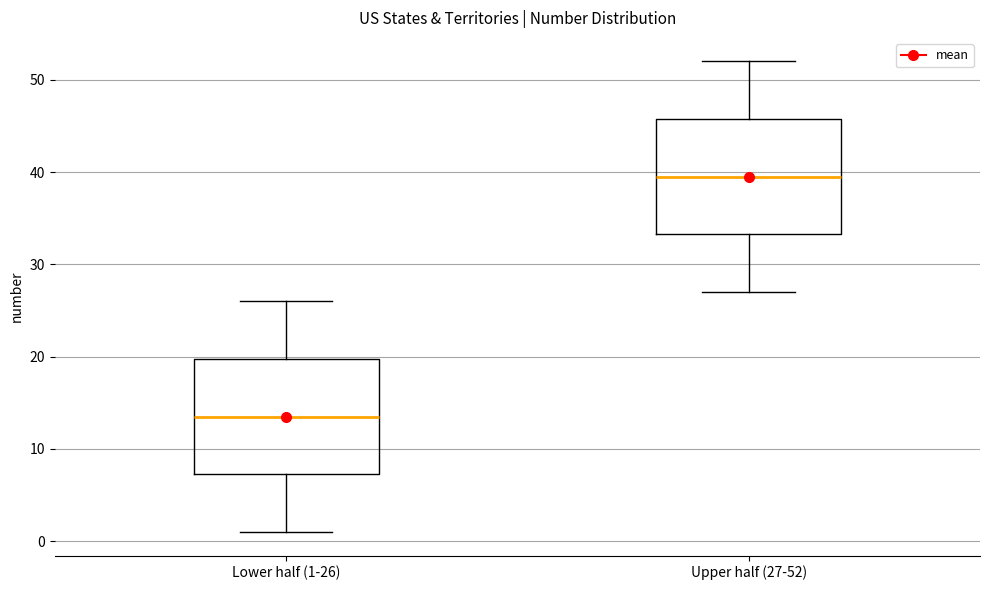

Which box's median line is the lowest?

Lower half (1-26)